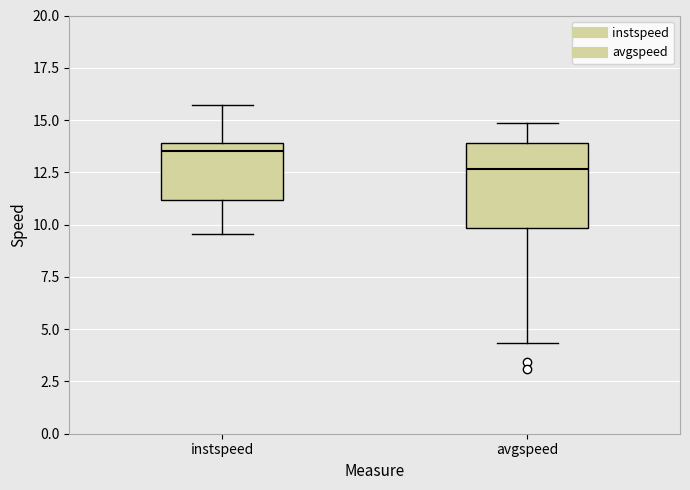

Reading left to right, transcribe this box plot: for each box, give where its median line is, the range the box spans, and where its two whiskers end, as read against the y-axis. The values are not printed on the chart, so give them approximately, as read against the axis.

instspeed: median 13.5, box 11.0 to 14.0, whiskers 9.5 to 15.5
avgspeed: median 12.5, box 10.0 to 14.0, whiskers 4.5 to 15.0